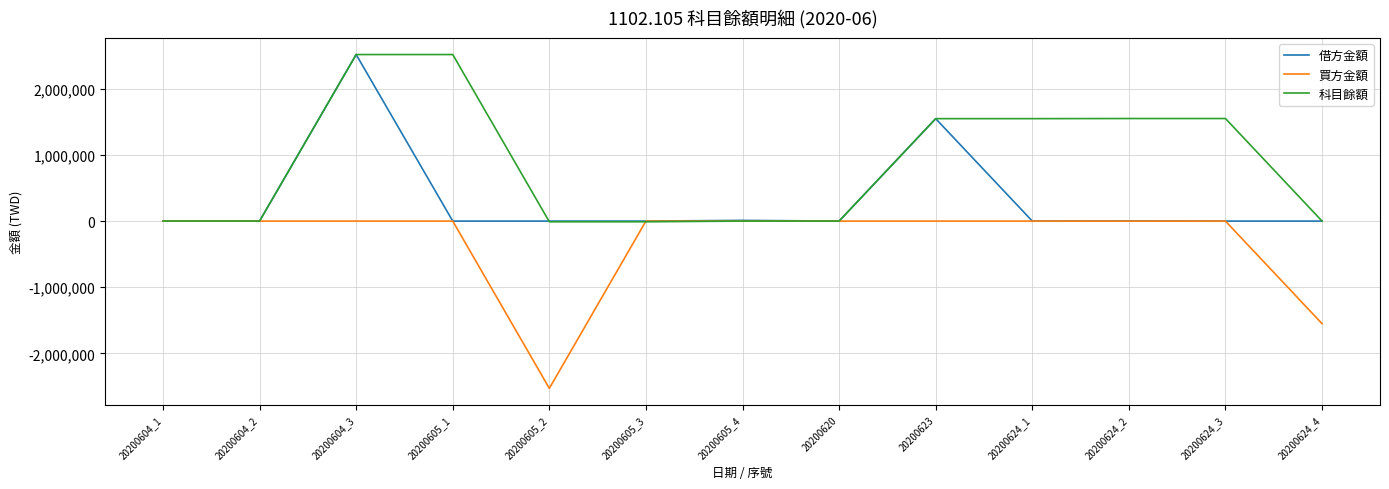

What is the average value of the 科目餘額 series?

862888